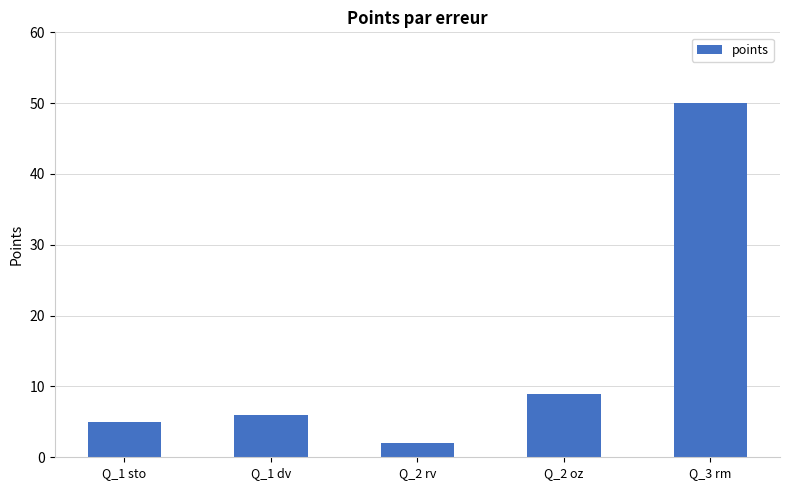

Which label corresponds to the largest value in the chart?

Q_3 rm